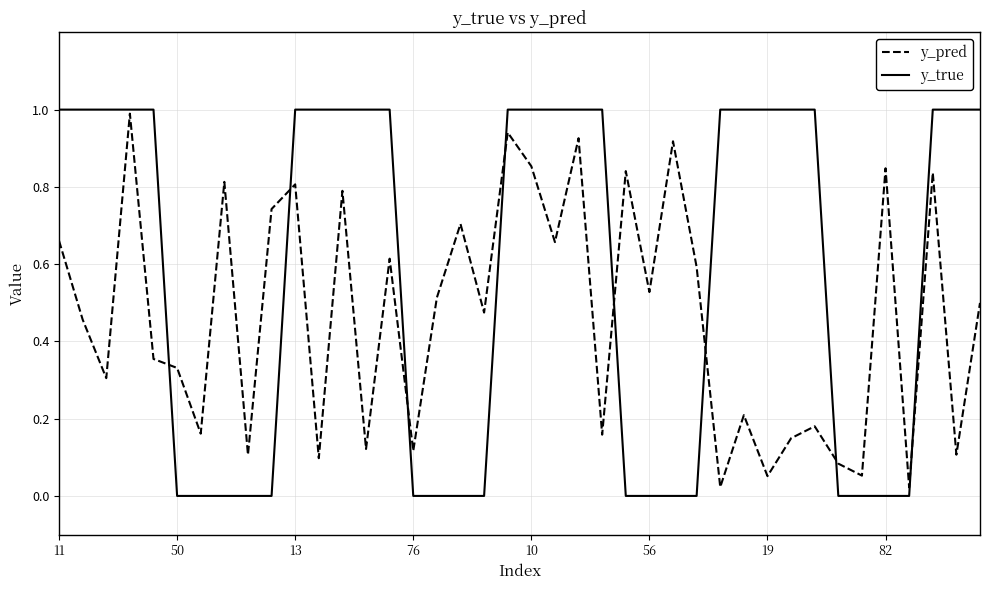

What are all the series names shown in the legend?

y_pred, y_true